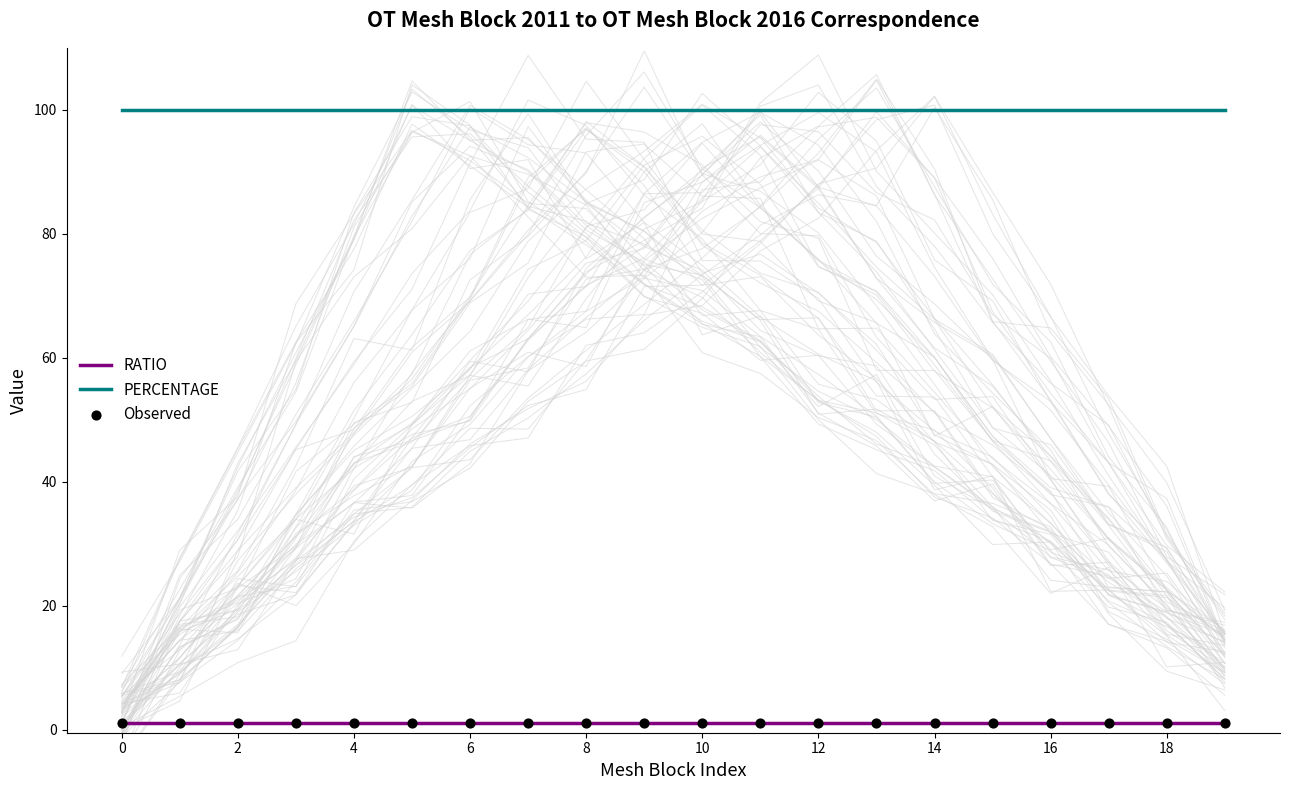

What is the total value across all series at 18?

102.0